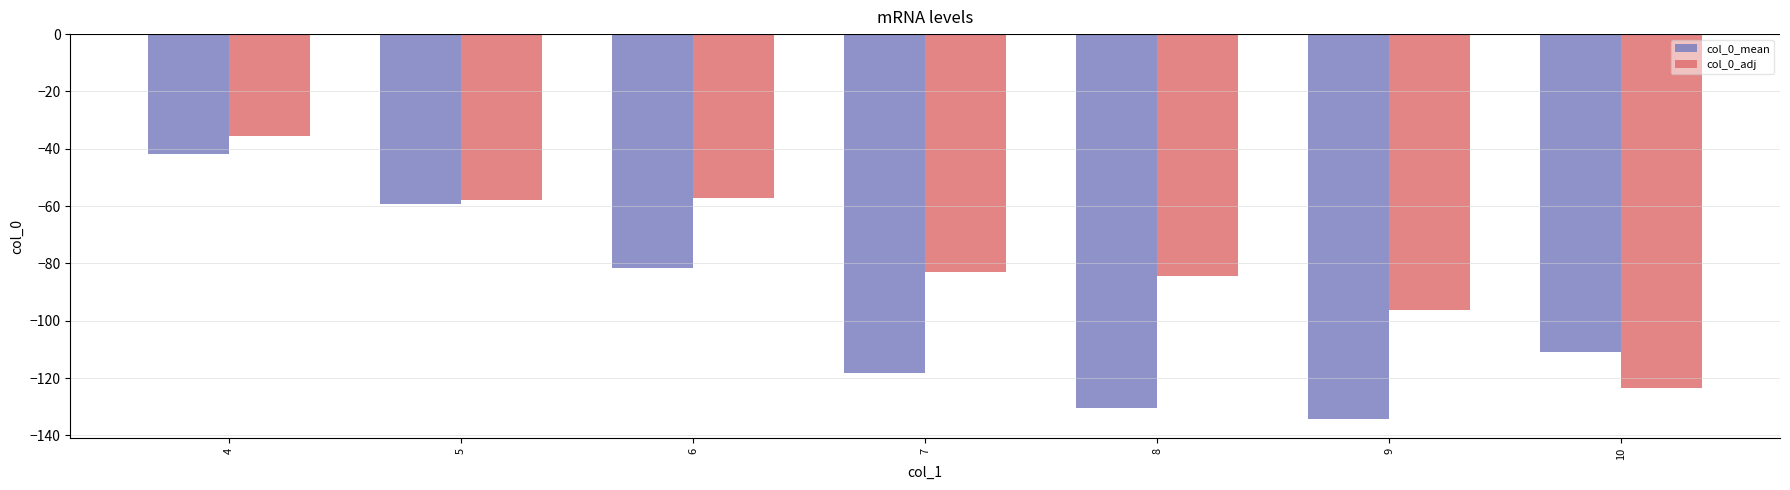

The value of col_0_adj at 6 is -57.1. True or false?

True